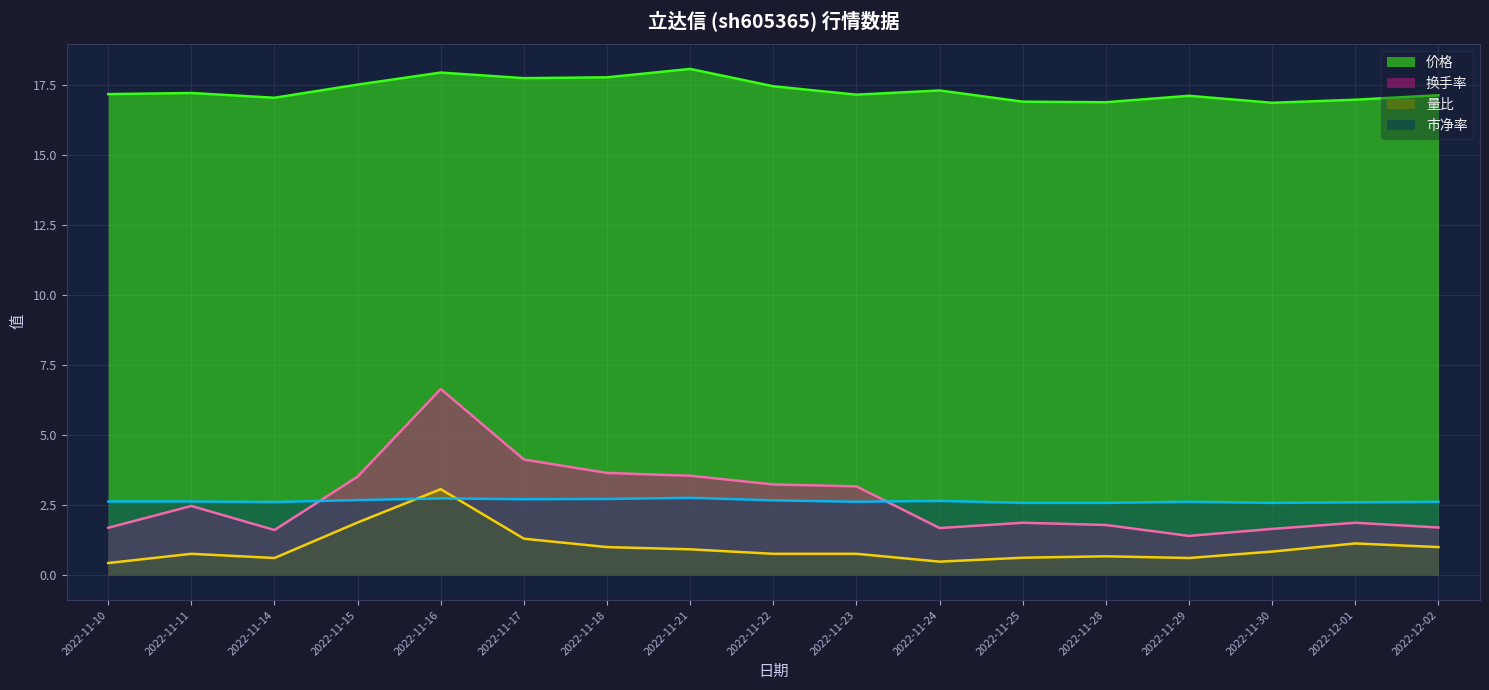

True or false: 价格 and 换手率 intersect in this chart.

False